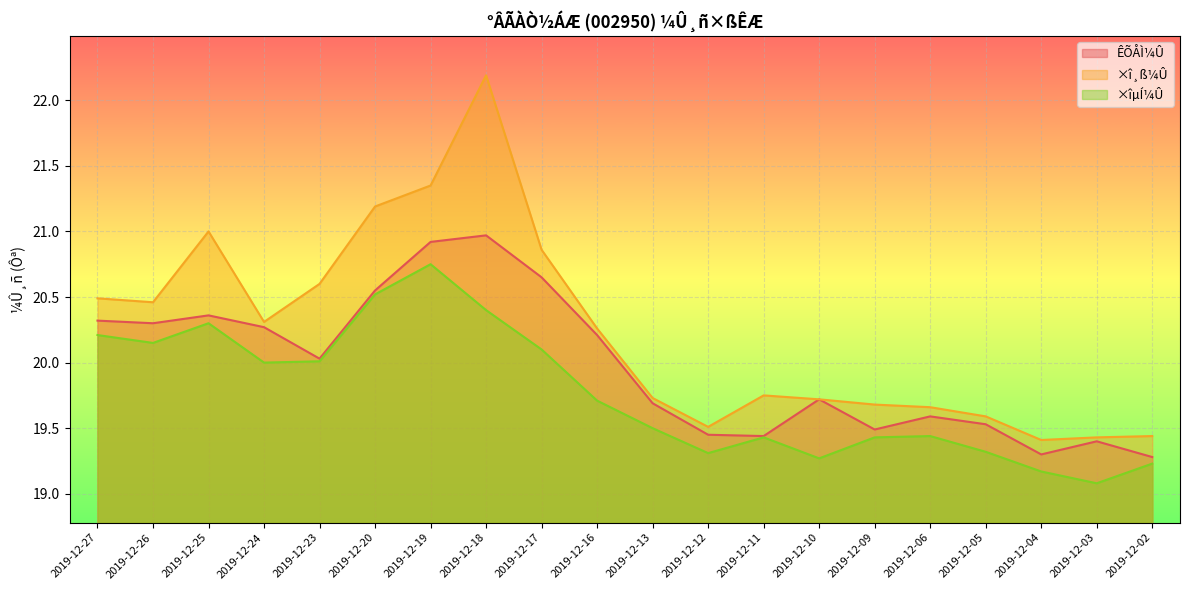

How many lines are shown in the chart?

3